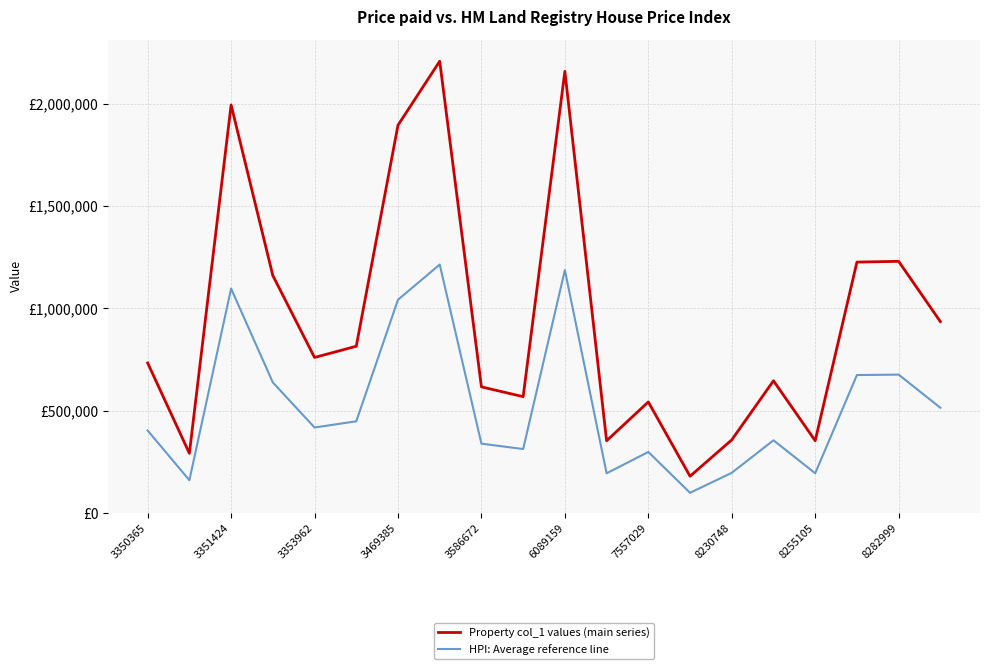

What are all the series names shown in the legend?

Property col_1 values (main series), HPI: Average reference line